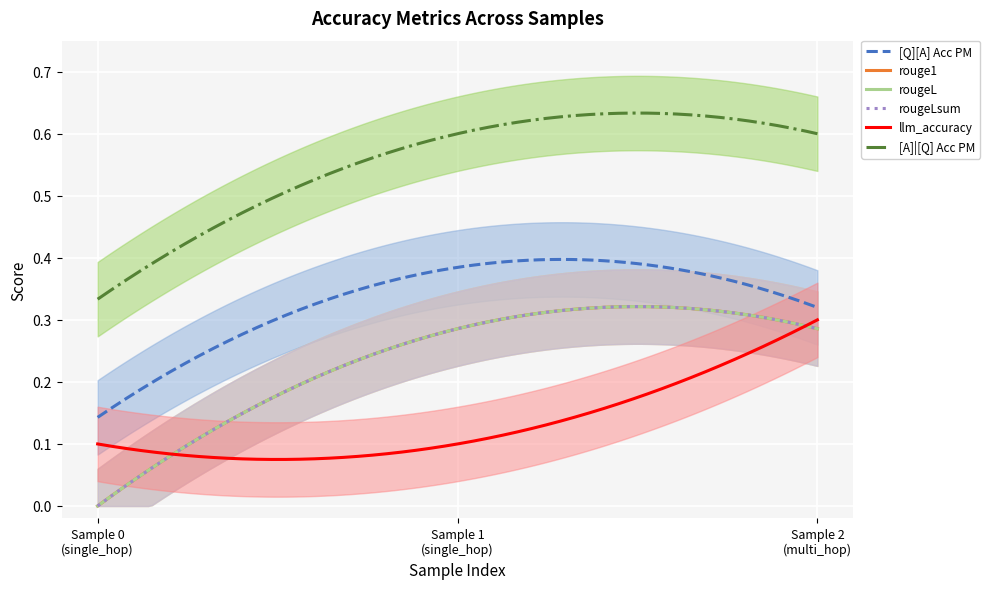

What is the minimum value for [Q][A] Acc PM?

0.1